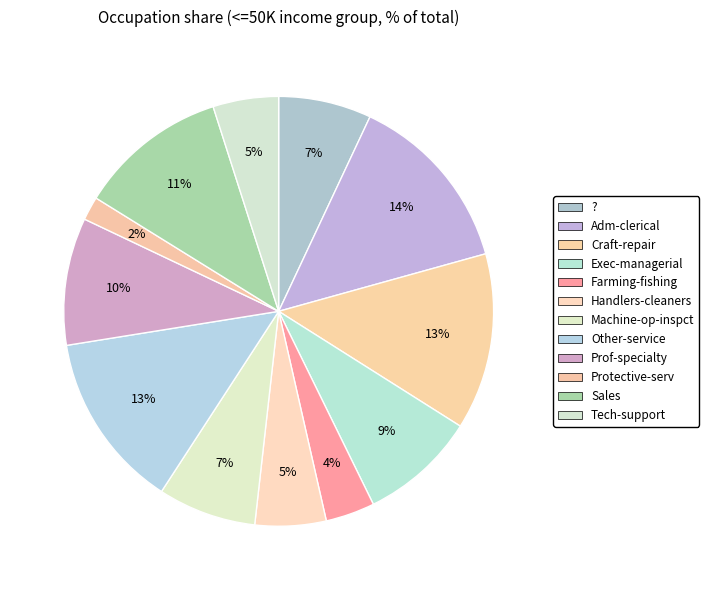

Between Adm-clerical and Prof-specialty, which is larger?

Adm-clerical